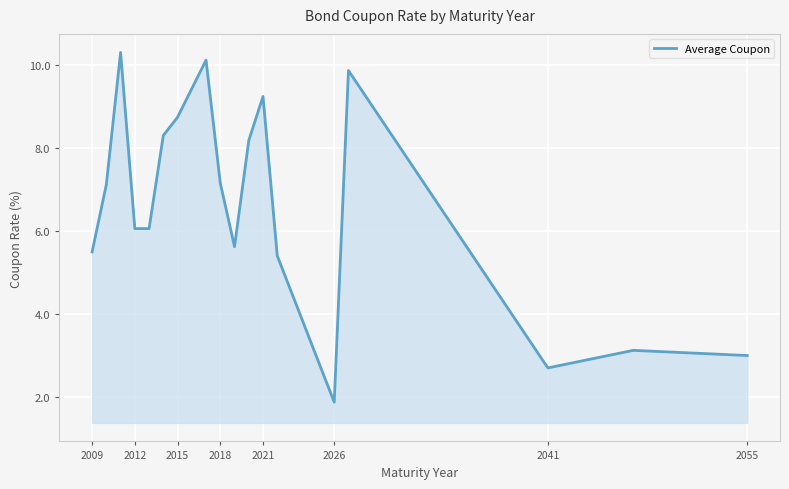

What is the minimum value shown in the chart?

1.9